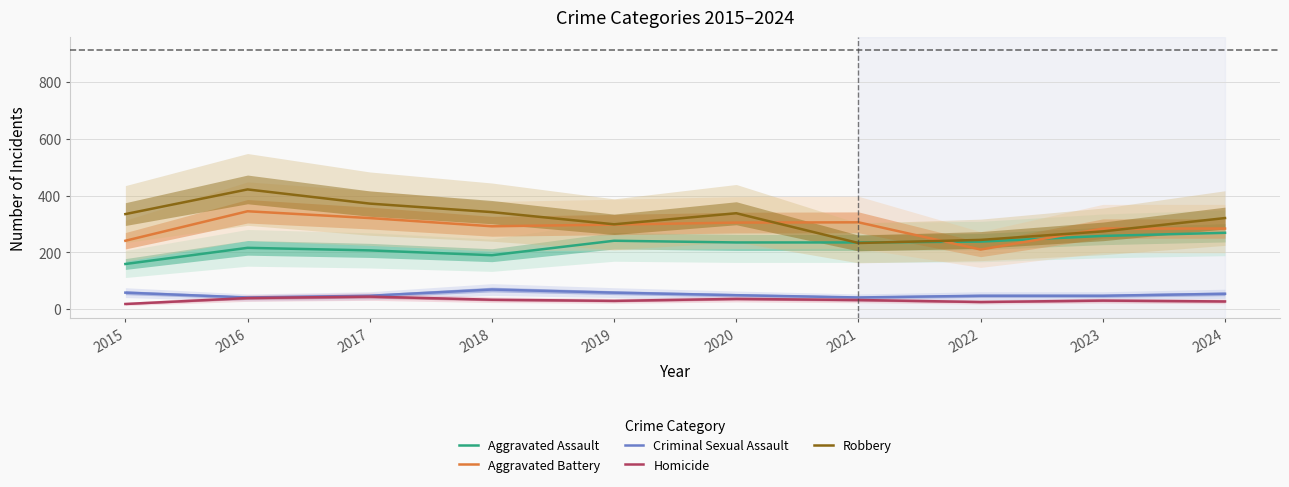

What are all the series names shown in the legend?

Aggravated Assault, Aggravated Battery, Criminal Sexual Assault, Homicide, Robbery